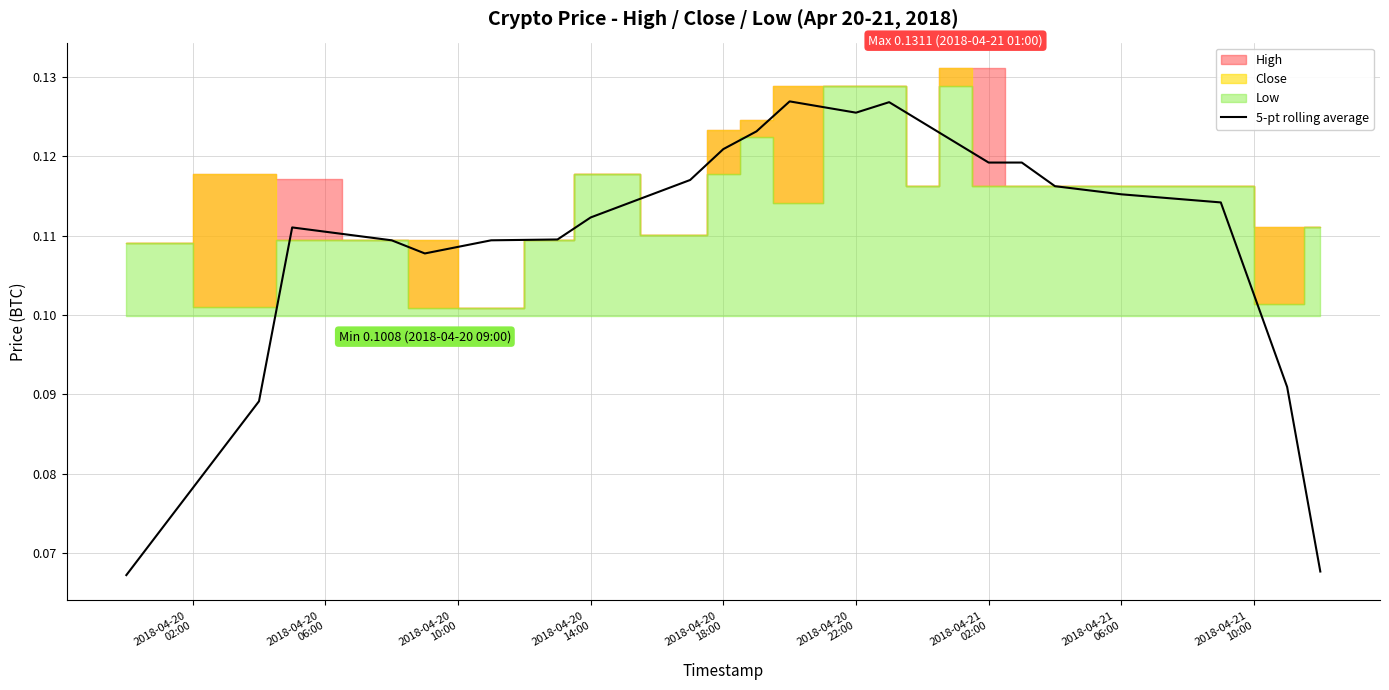

Does the chart have visible grid lines?

Yes